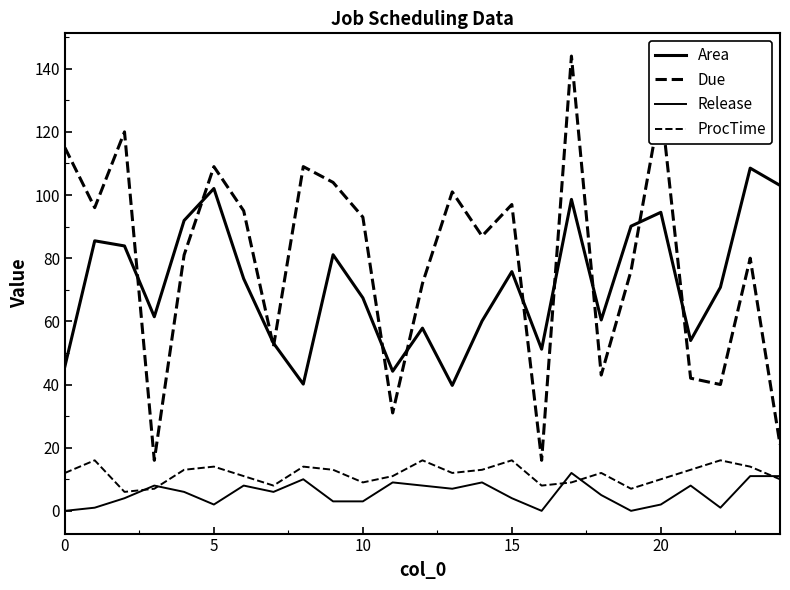

Reading right to left, transcribe all the data shown in this chart.

Area: 103.1	108.5	70.8	53.9	94.5	90.1	60.4	98.6	51.2	75.8	60.1	39.7	57.9	44.2	67.4	81.1	40.1	53.1	73.5	102.1	91.9	61.5	83.9	85.5	45.8
Due: 21.0	80.0	40.0	42.0	129.0	76.0	43.0	144.0	16.0	97.0	87.0	101.0	72.0	31.0	93.0	104.0	109.0	52.0	95.0	109.0	81.0	16.0	120.0	96.0	115.0
Release: 11.0	11.0	1.0	8.0	2.0	0.0	5.0	12.0	0.0	4.0	9.0	7.0	8.0	9.0	3.0	3.0	10.0	6.0	8.0	2.0	6.0	8.0	4.0	1.0	0.0
ProcTime: 10.0	14.0	16.0	13.0	10.0	7.0	12.0	9.0	8.0	16.0	13.0	12.0	16.0	11.0	9.0	13.0	14.0	8.0	11.0	14.0	13.0	7.0	6.0	16.0	12.0